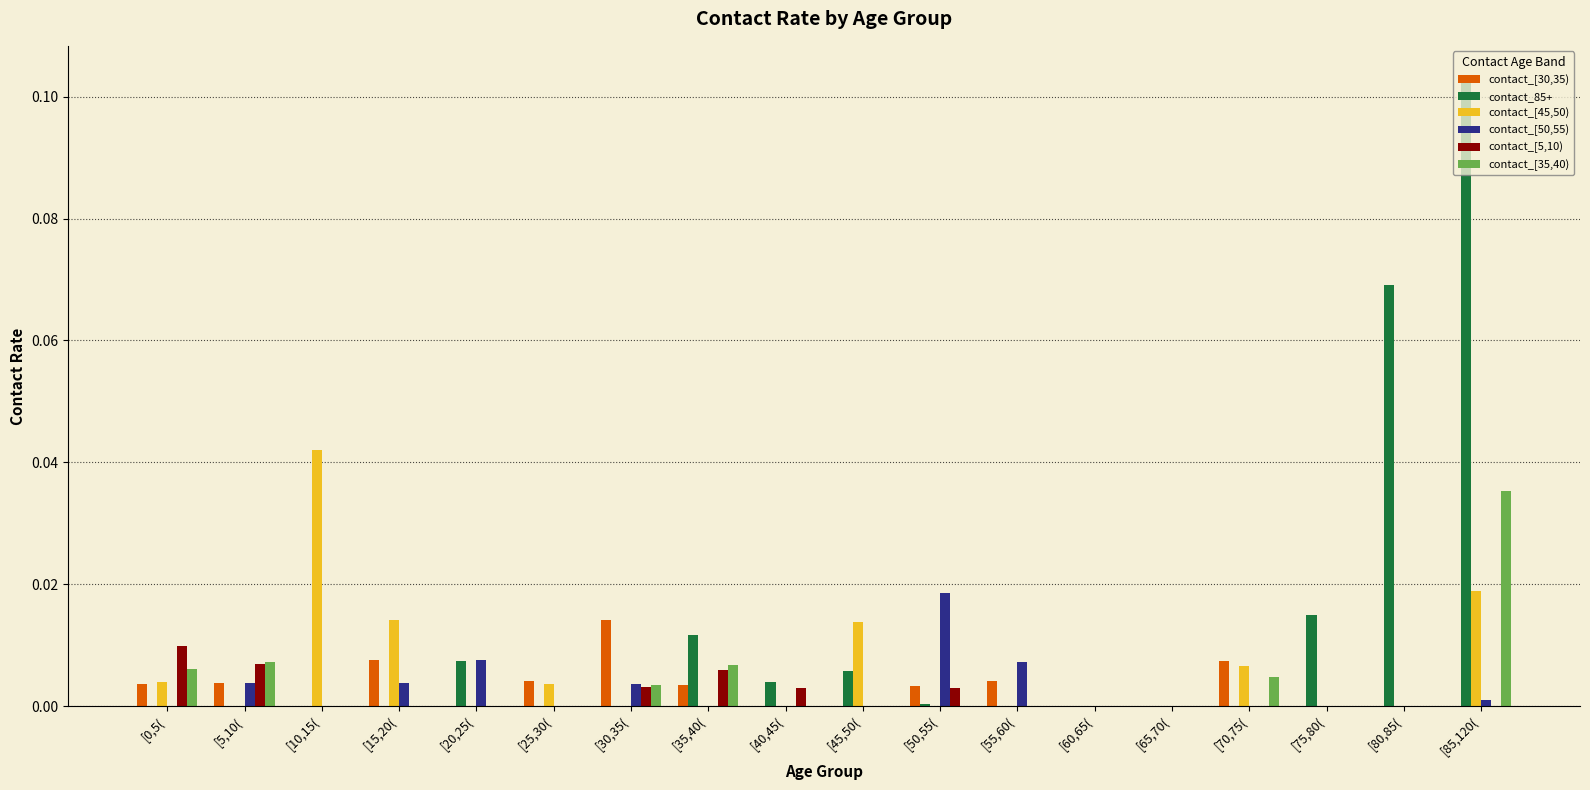

At which category does the chart reach its peak across all series?

[85,120(